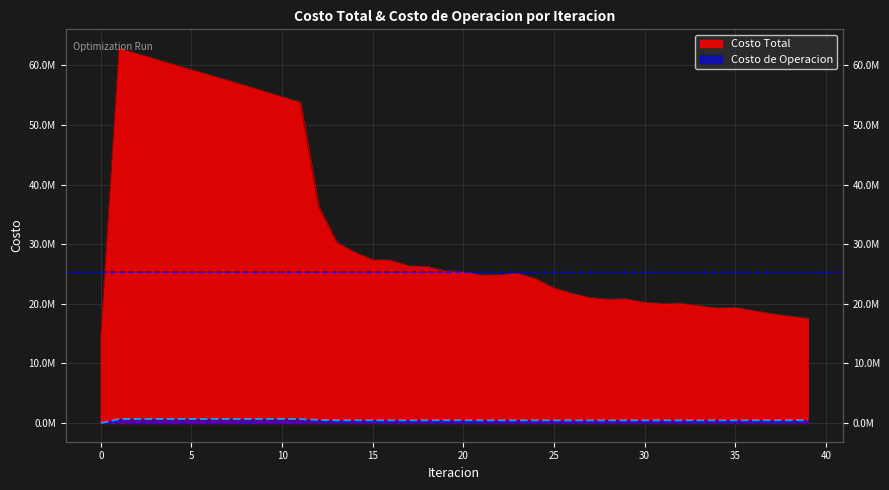

Which series changed the most between 11 and 19?

Costo Total